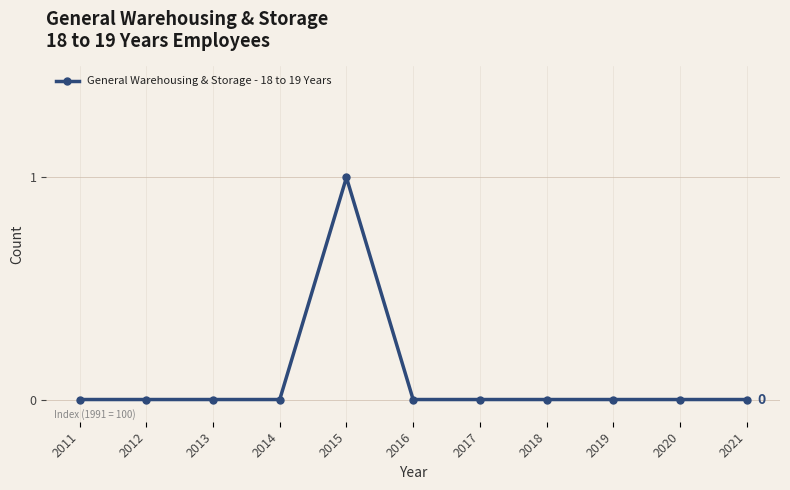

Between 2015 and 2016, which is larger?

2015